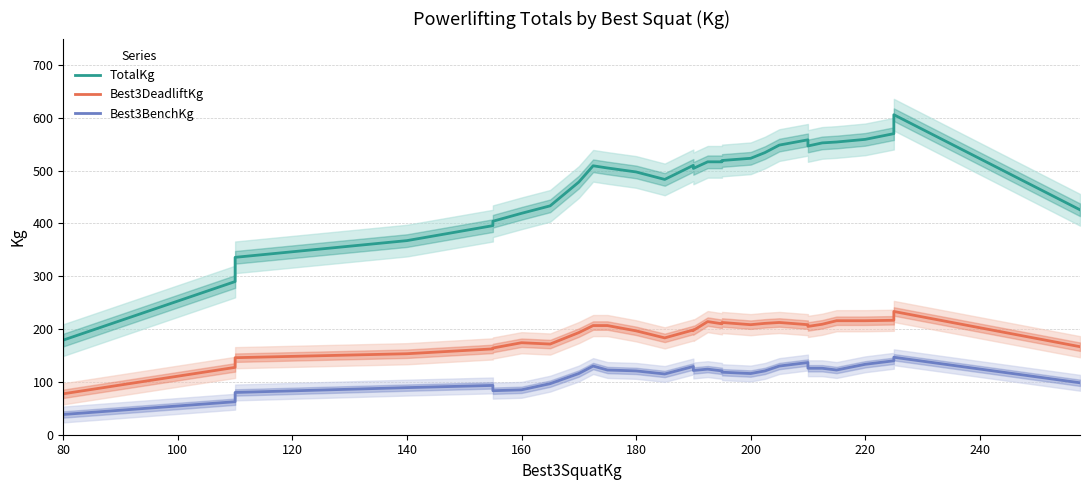

How many categories are shown in the chart?

29